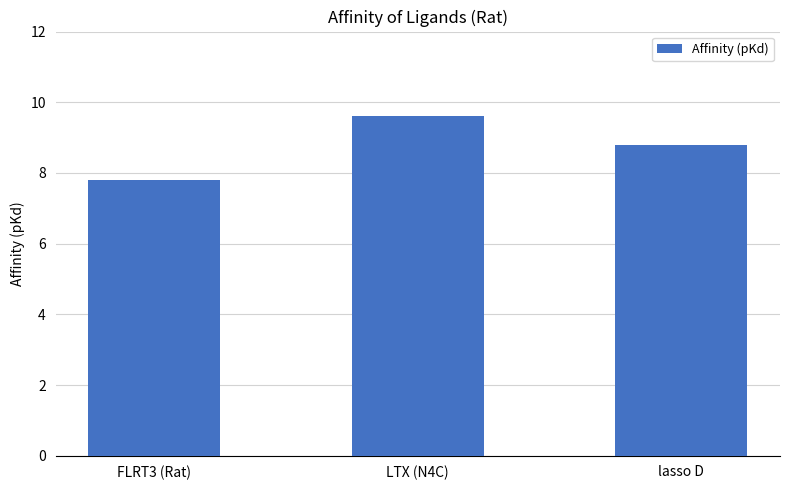

What is the ratio of the value at FLRT3 (Rat) to the value at lasso D?

0.9